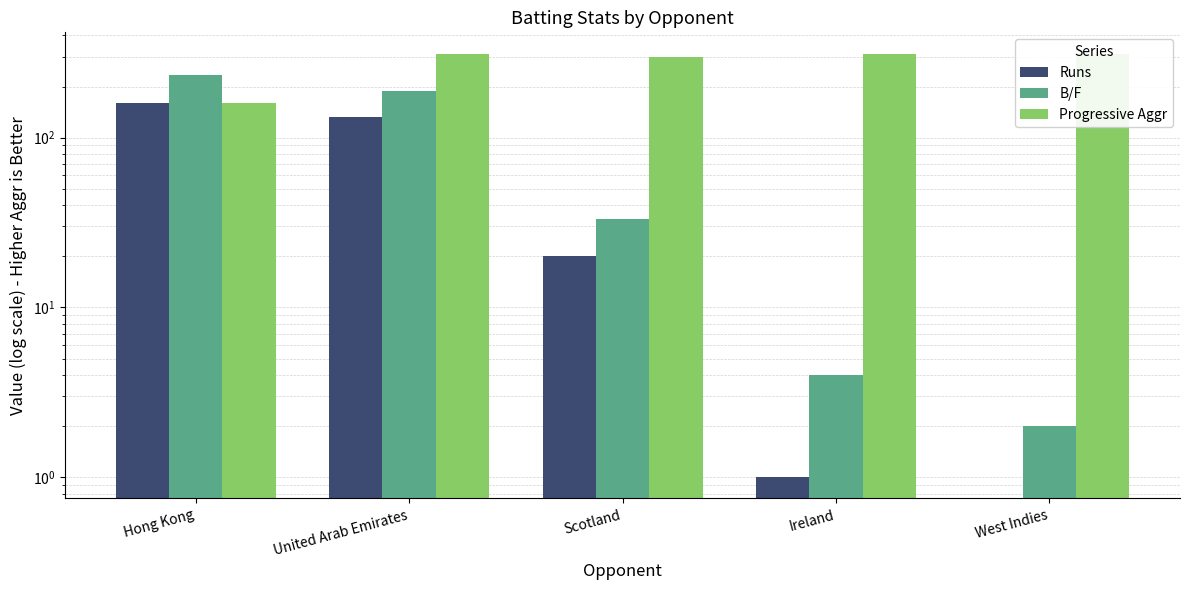

What is the difference between the maximum and minimum values in the B/F series?

231